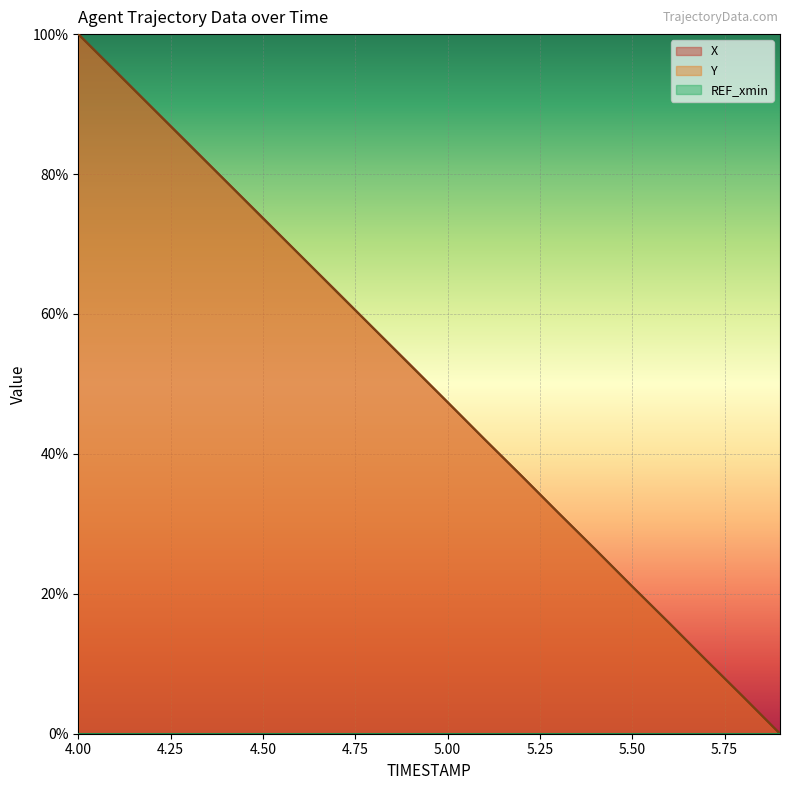

True or false: Y has more than 0 points higher than both neighbors.

False